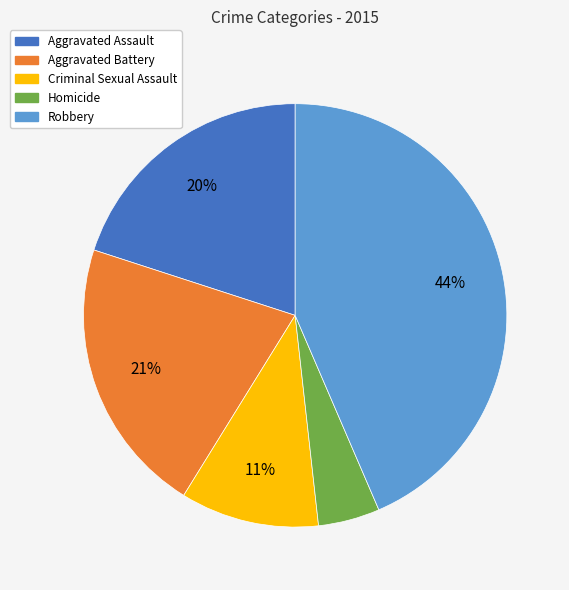

Which slice is the smallest?

Homicide